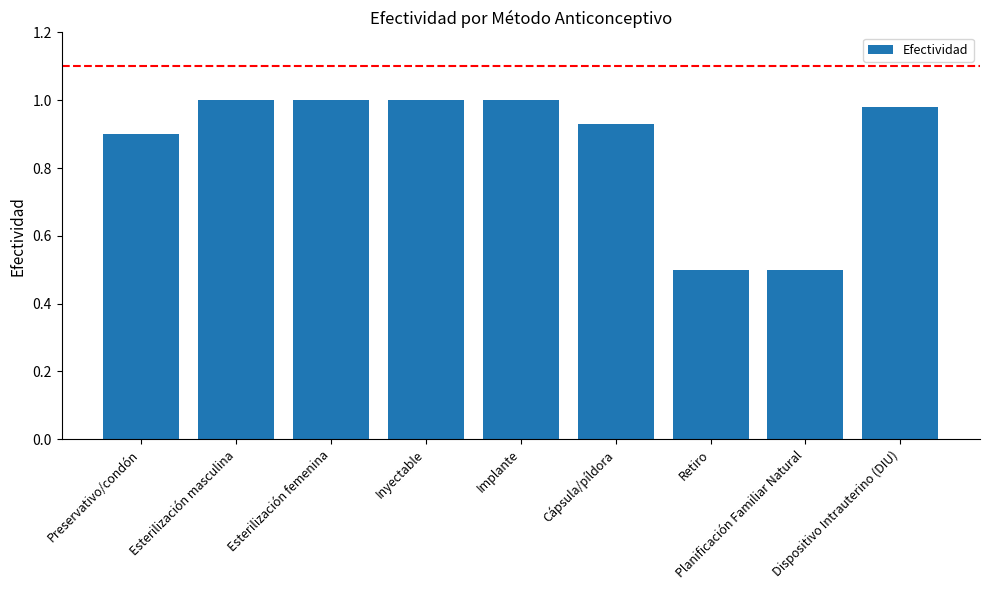

What is the sum of all values?

7.8